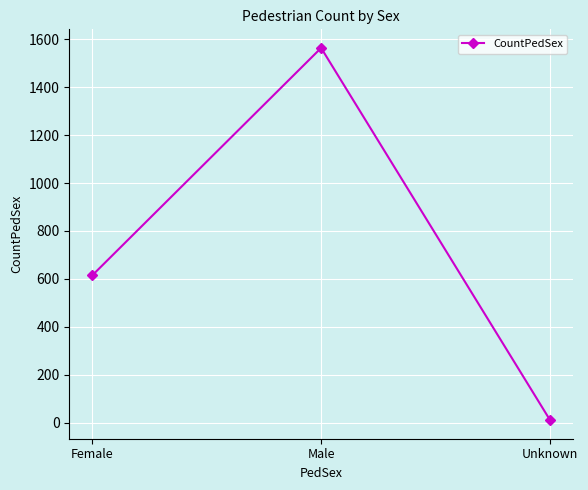

Is it true that the value at Female is 614?

True